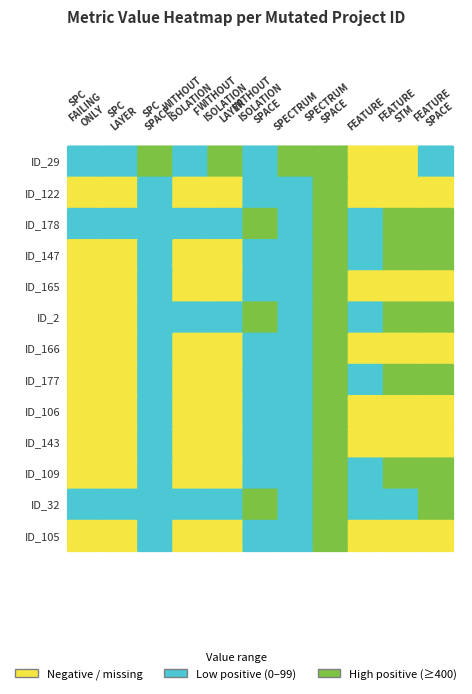

Rank the series by their maximum value, from highest to lowest.

ID_29, ID_122, ID_178, ID_147, ID_165, ID_2, ID_166, ID_177, ID_106, ID_143, ID_109, ID_32, ID_105